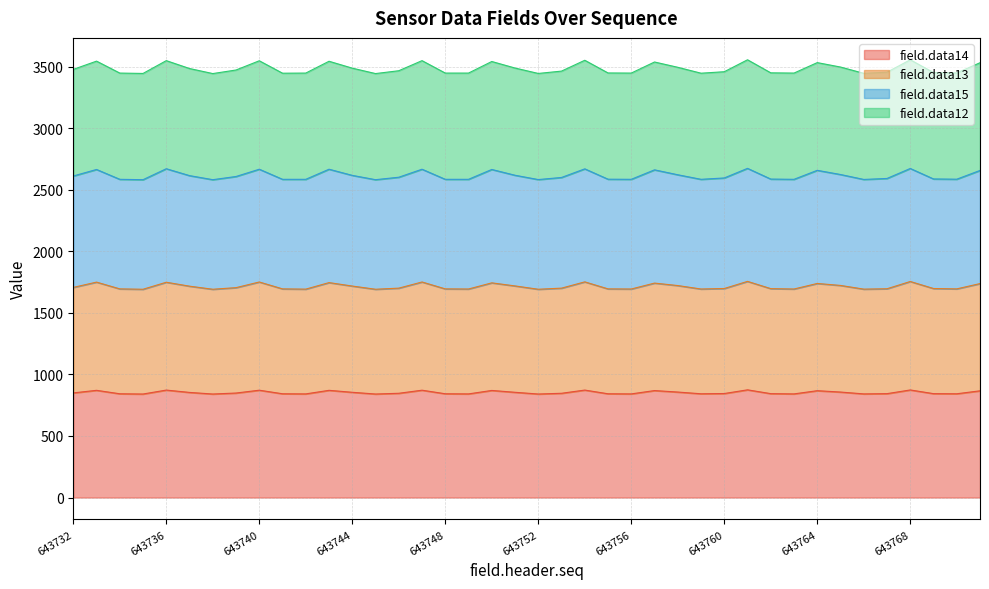

The value of field.data14 at 643732 is 397. True or false?

False